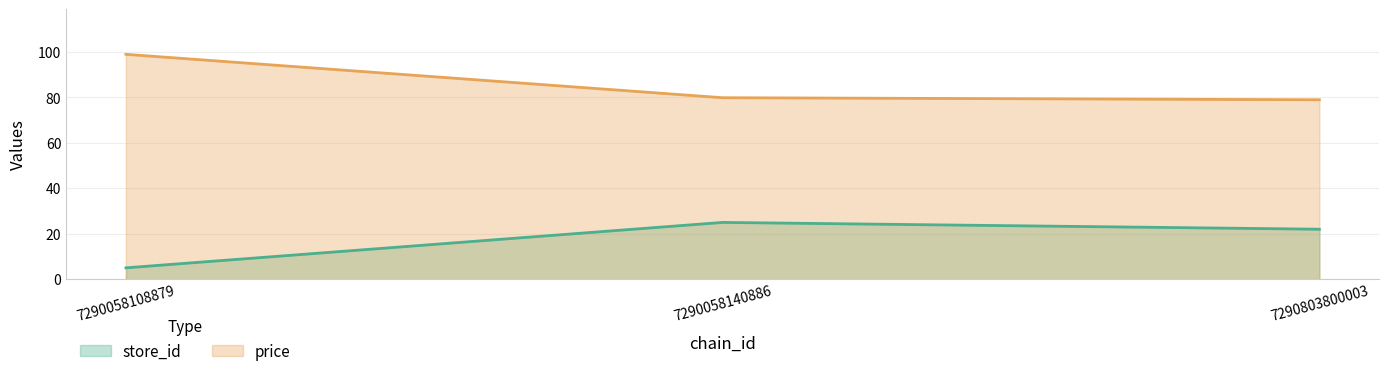

What are all the series names shown in the legend?

store_id, price